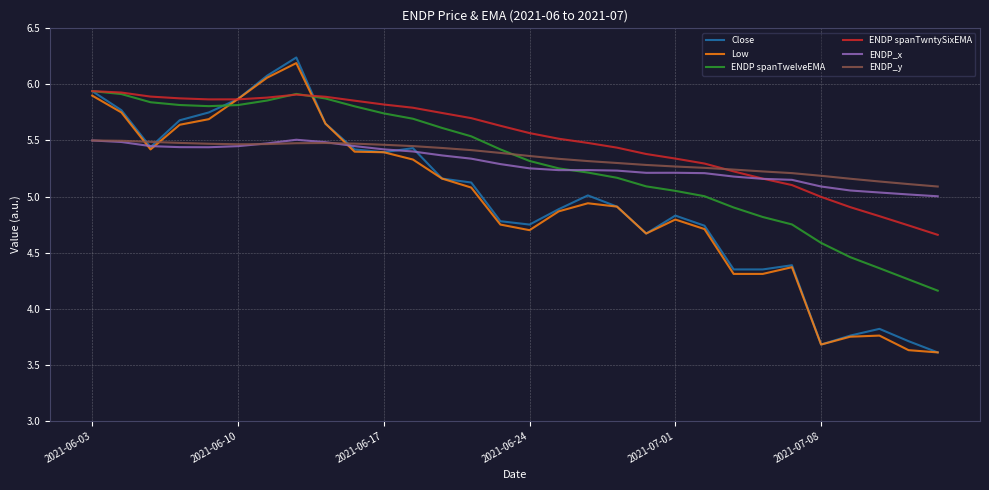

At how many categories does at least one series exceed 4?

30